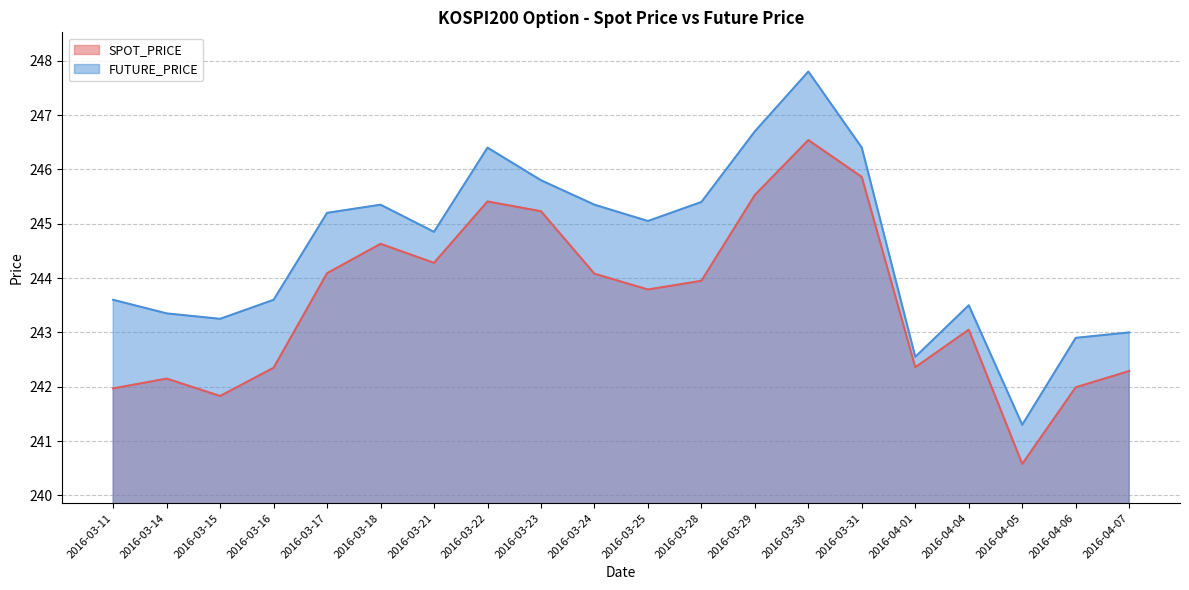

Reading left to right, extract all data points from this chart.

SPOT_PRICE: 242.0	242.2	241.8	242.3	244.1	244.6	244.3	245.4	245.2	244.1	243.8	243.9	245.5	246.5	245.9	242.4	243.1	240.6	242.0	242.3
FUTURE_PRICE: 243.6	243.3	243.2	243.6	245.2	245.3	244.8	246.4	245.8	245.3	245.1	245.4	246.7	247.8	246.4	242.6	243.5	241.3	242.9	243.0